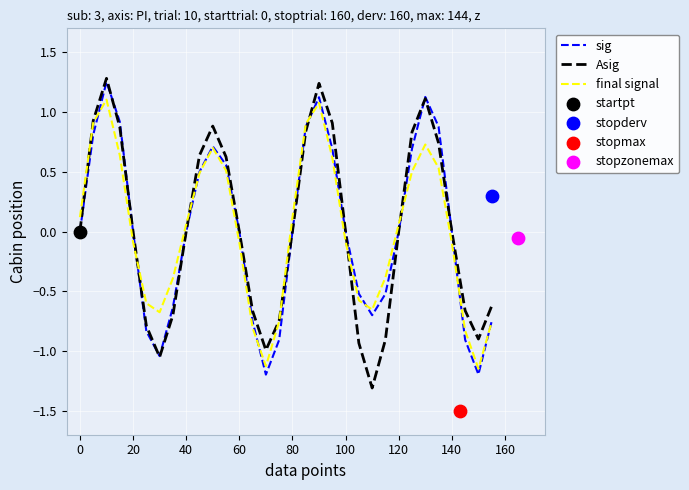

At how many categories does at least one series exceed 1?

3